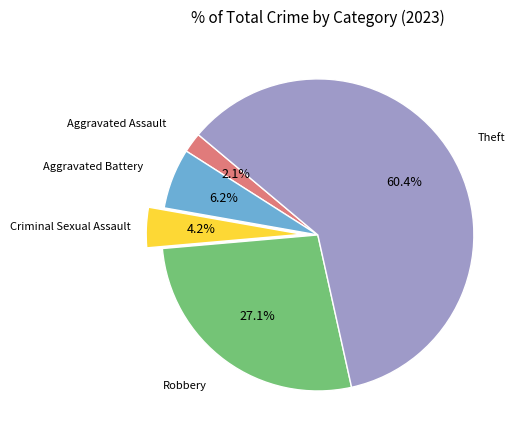

Is there a majority slice in this chart?

Yes